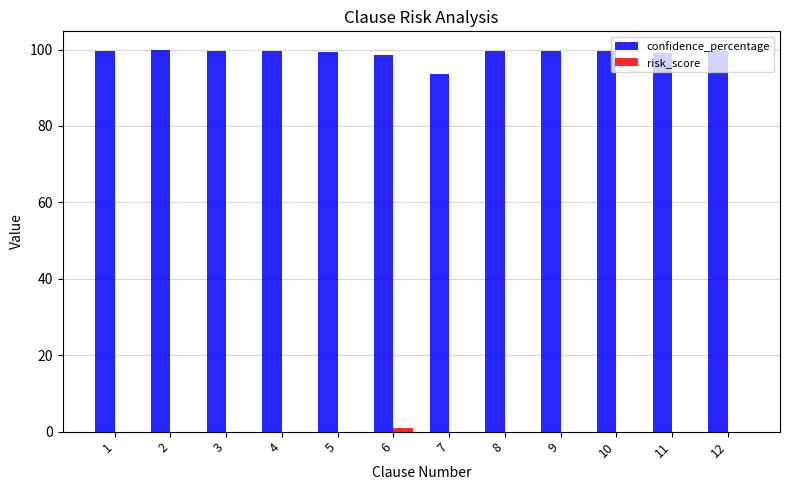

True or false: confidence_percentage has a value of 99.7 at 4.

True